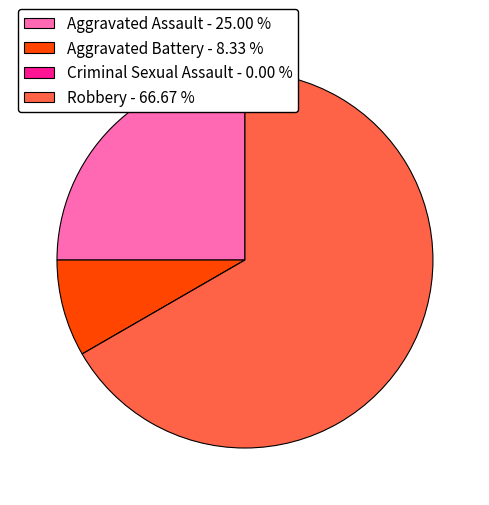

Is Aggravated Assault - 25.00 % the majority of the pie?

No